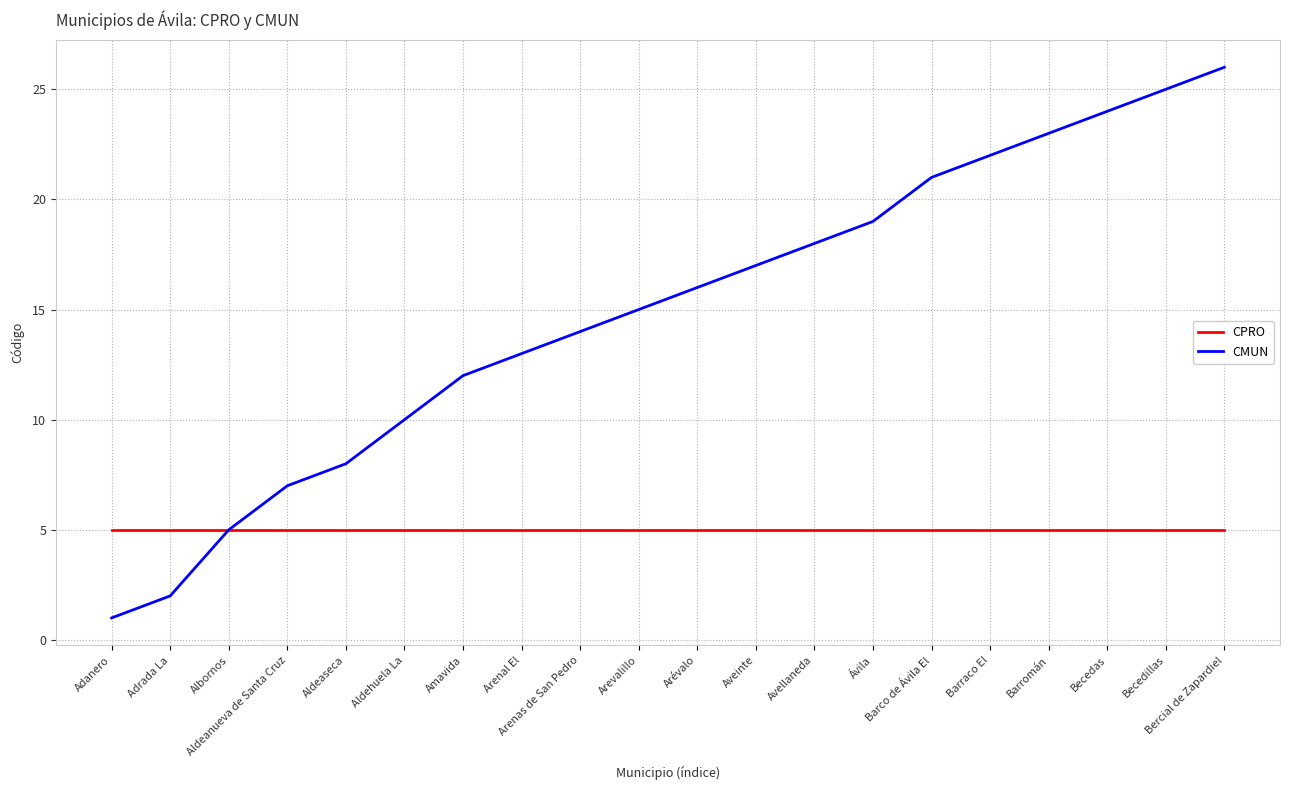

List the series in order of their overall mean, lowest first.

CPRO, CMUN